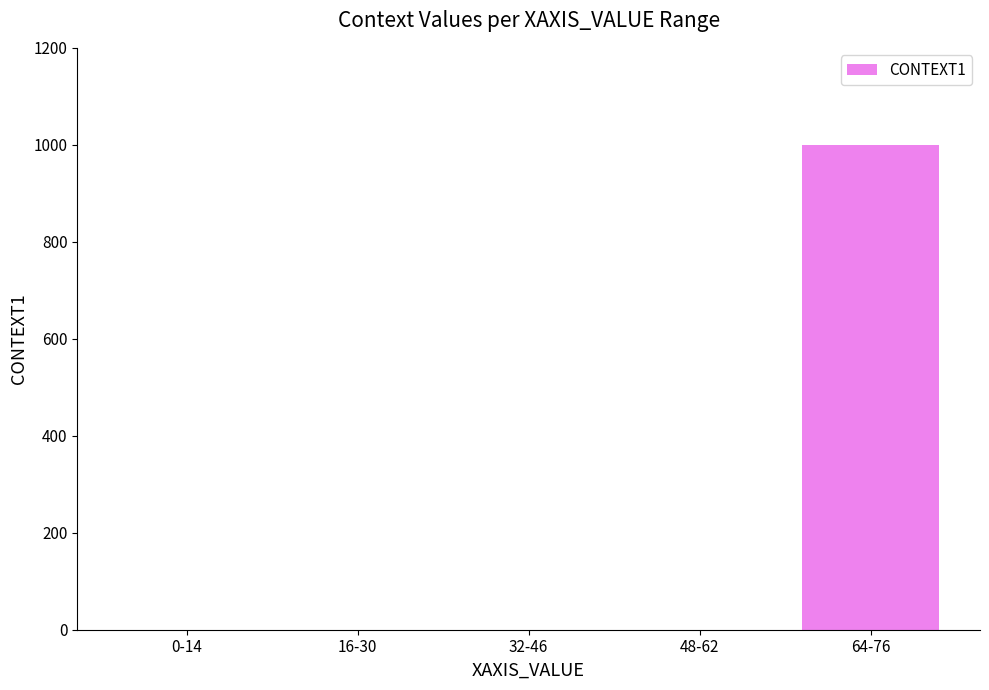

Are the bars grouped side by side (vs. stacked)?

No